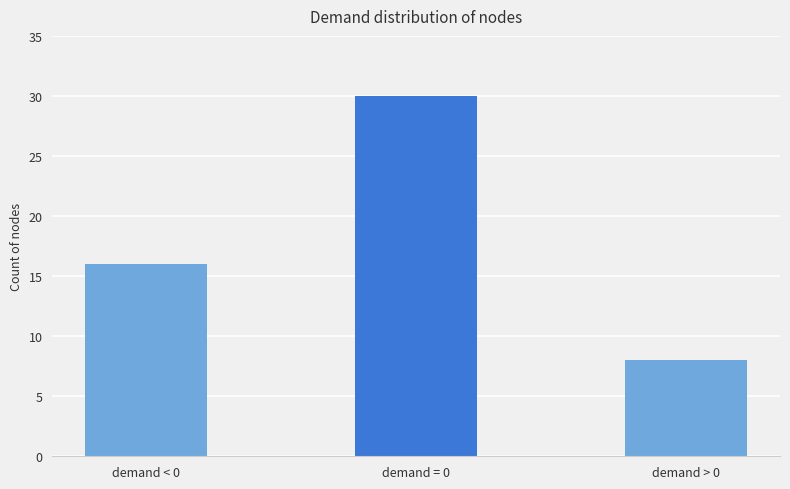

True or false: the data shows 25 at demand < 0.

False